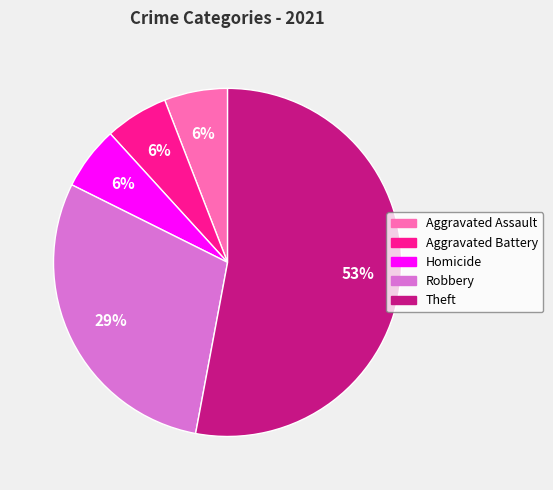

Count the number of slices in the pie.

5